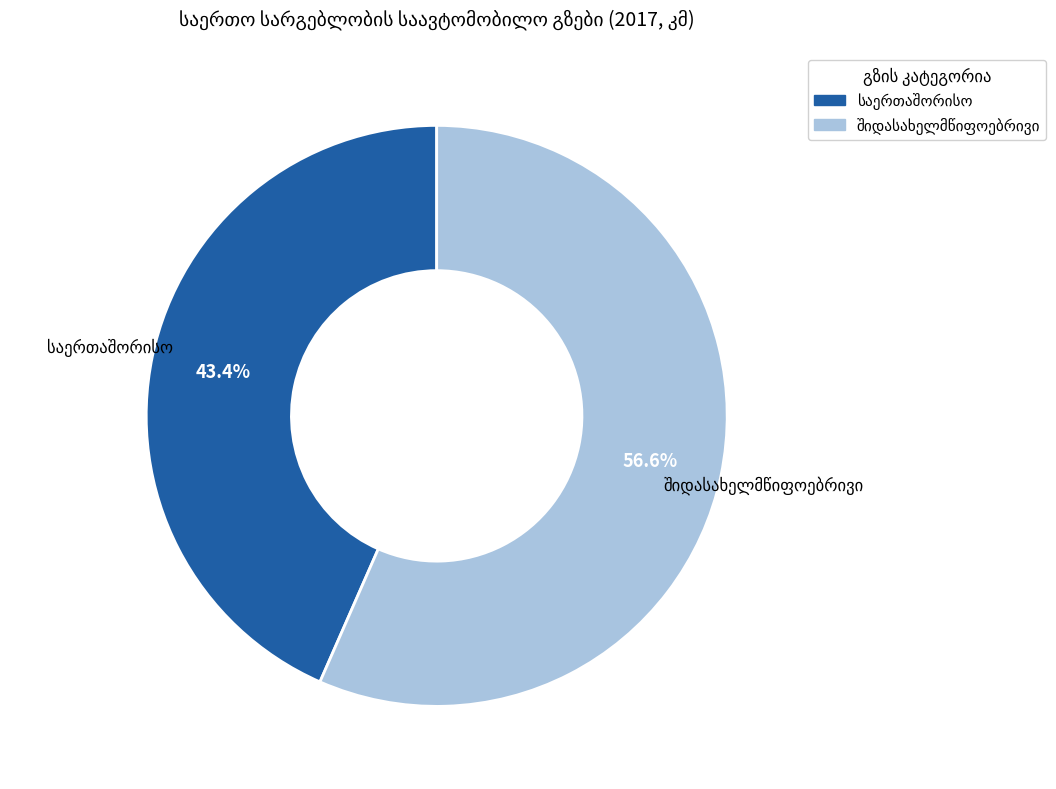

Is there any slice that represents more than half of the pie?

Yes